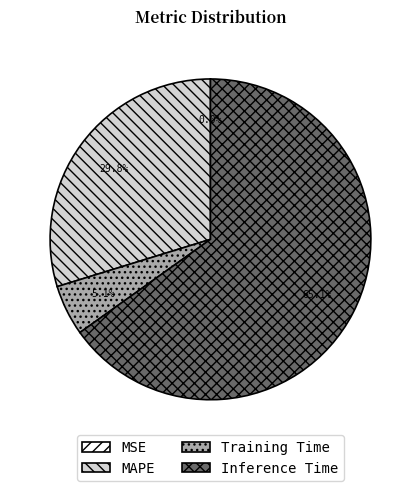

What portion of the pie excludes MAPE?

70.2%